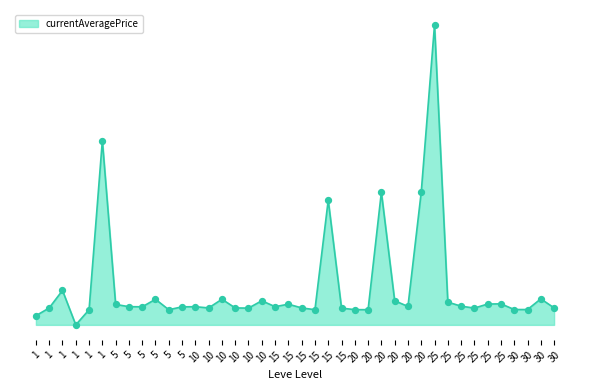

What is the change in value from 20 to 30?

-211